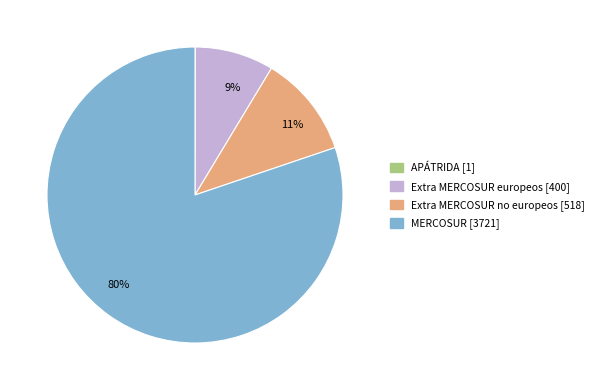

The MERCOSUR slice represents 80% of the pie. True or false?

True